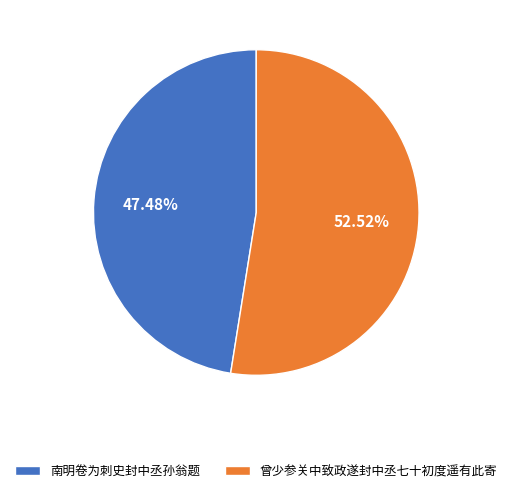

To the nearest percent, what is the difference between the 南明卷为刺史封中丞孙翁题 and 曾少参关中致政遂封中丞七十初度遥有此寄 slice percentages?

5%